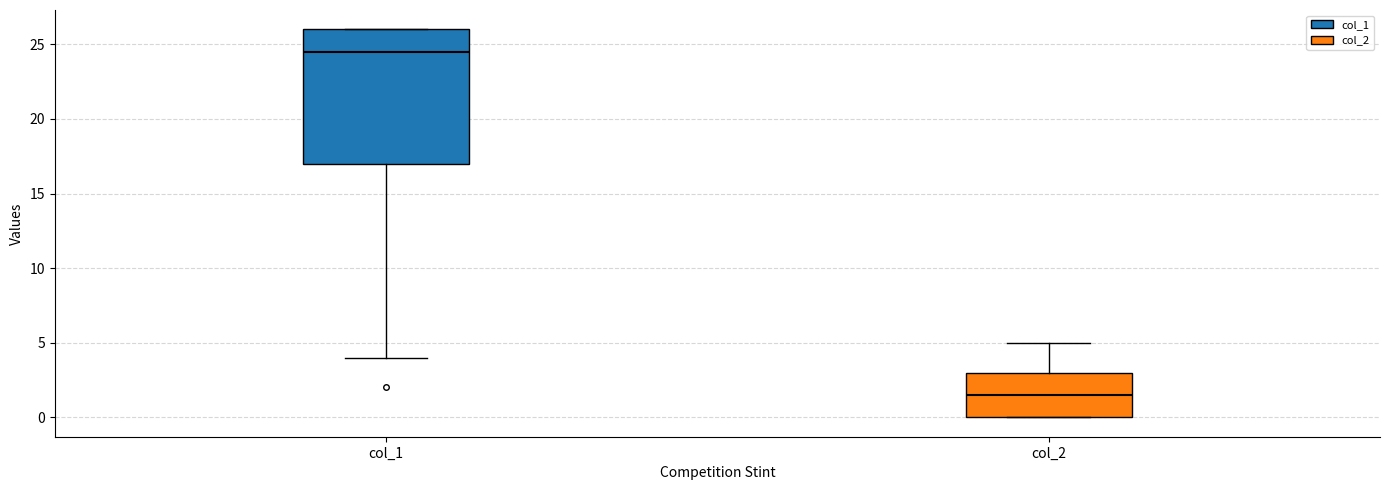

Reading left to right, transcribe this box plot: for each box, give where its median line is, the range the box spans, and where its two whiskers end, as read against the y-axis. The values are not printed on the chart, so give them approximately, as read against the axis.

col_1: median 24.5, box 17.0 to 26.0, whiskers 4.0 to 26.0
col_2: median 1.5, box 0.0 to 3.0, whiskers 0.0 to 5.0